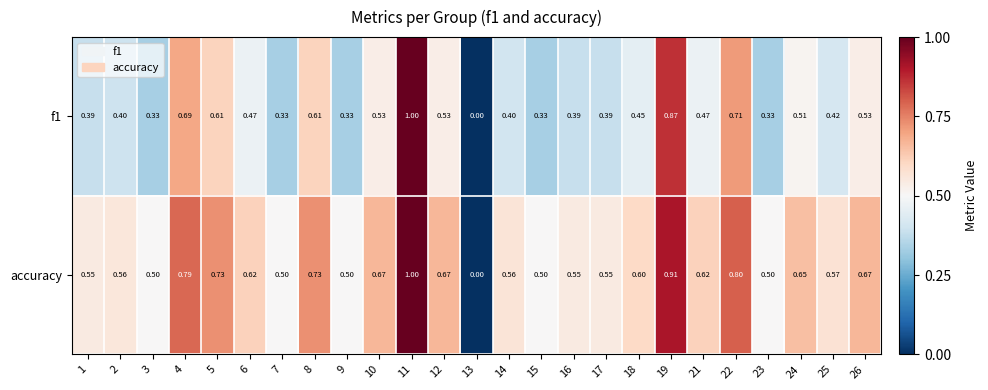

Which series has the largest total across all categories?

accuracy